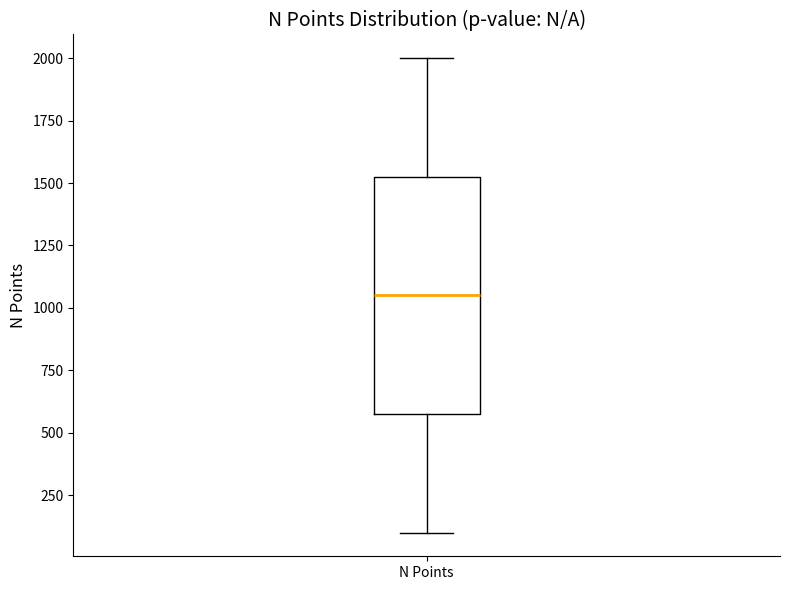

Where does the lower whisker of the box for N Points end on the y-axis? The values are not printed on the chart, so give them approximately, as read against the axis.

100